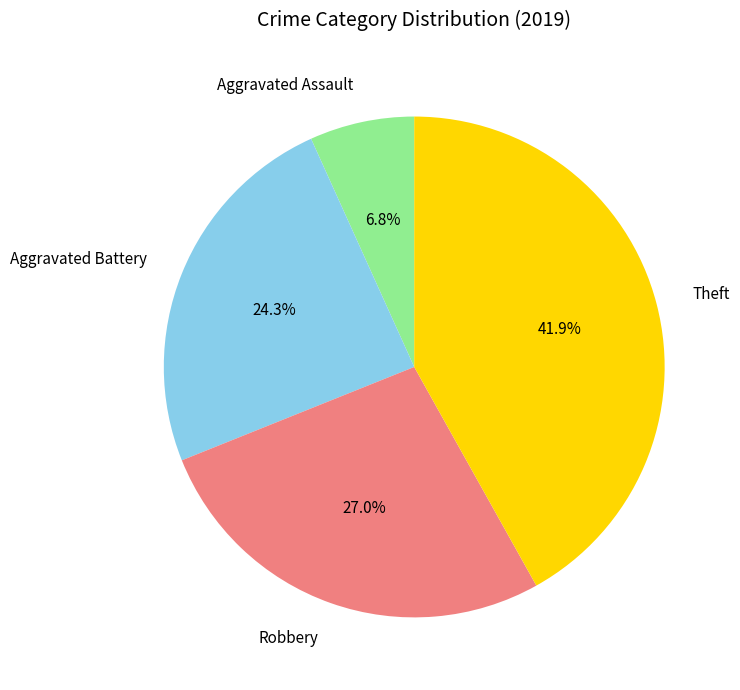

To the nearest percent, what is the combined percentage of Aggravated Assault and Robbery?

34%